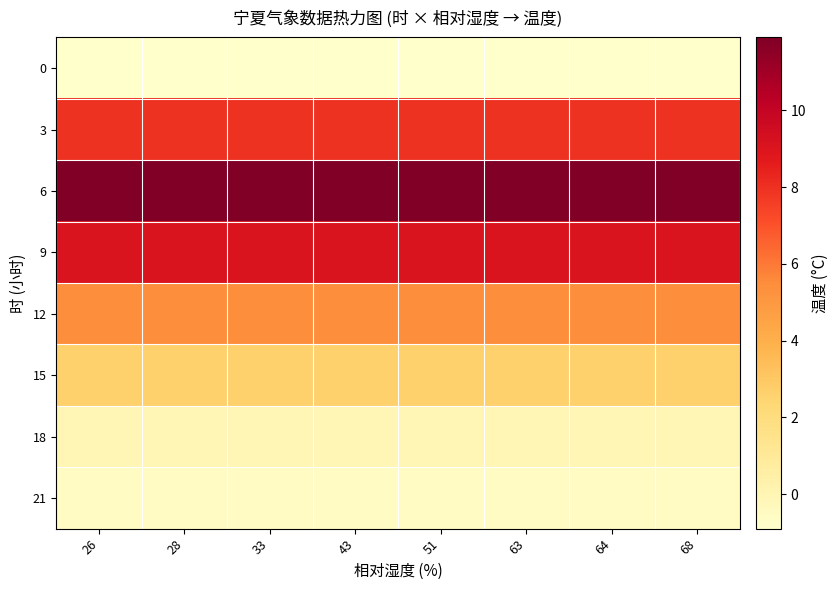

Which has a higher value, 26 or 51?

26